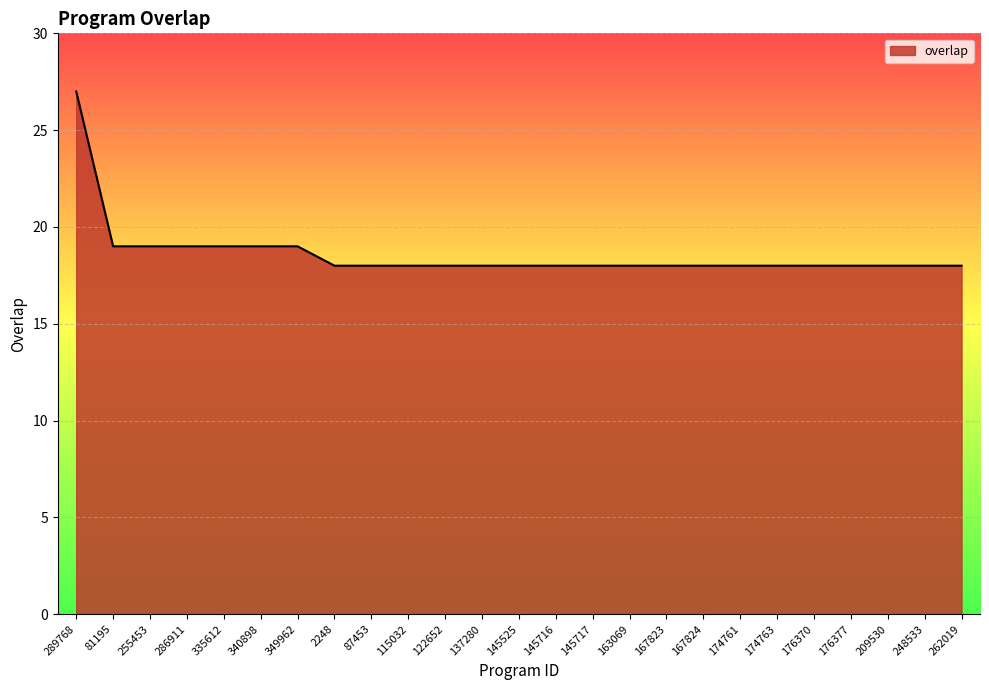

What value does the data have at 174763?

18